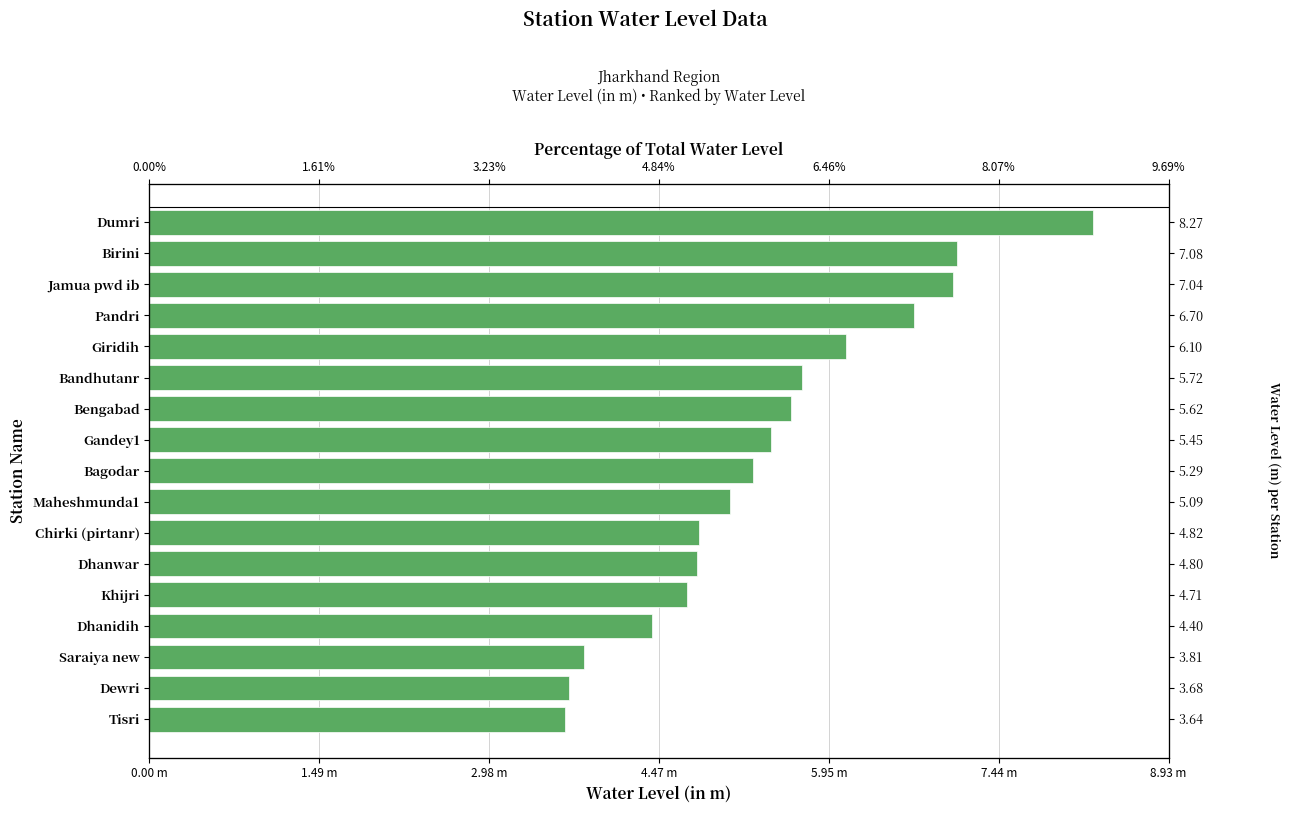

How many categories are shown in the chart?

17